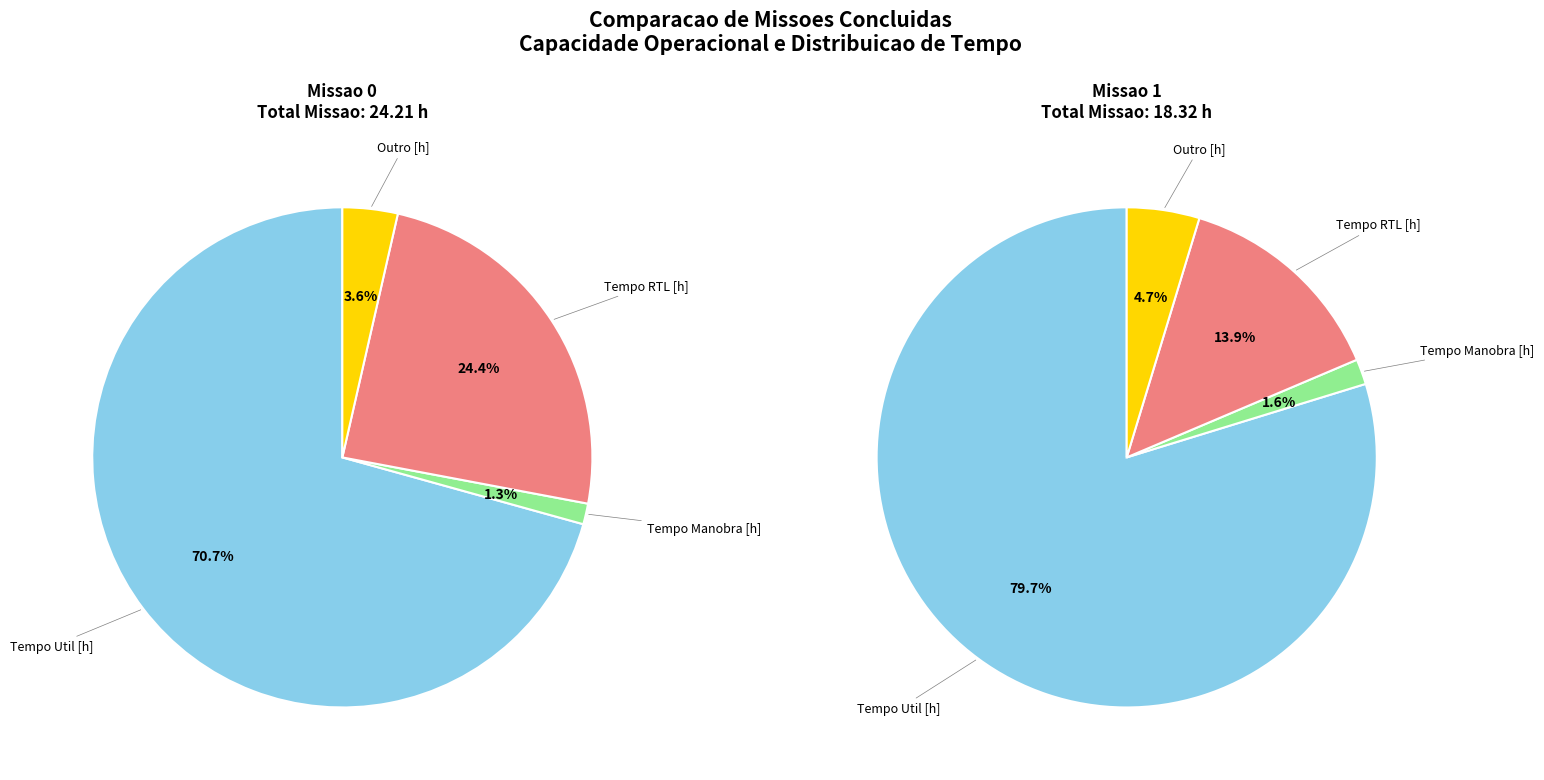

The Missao 0 slice represents 58% of the pie. True or false?

False